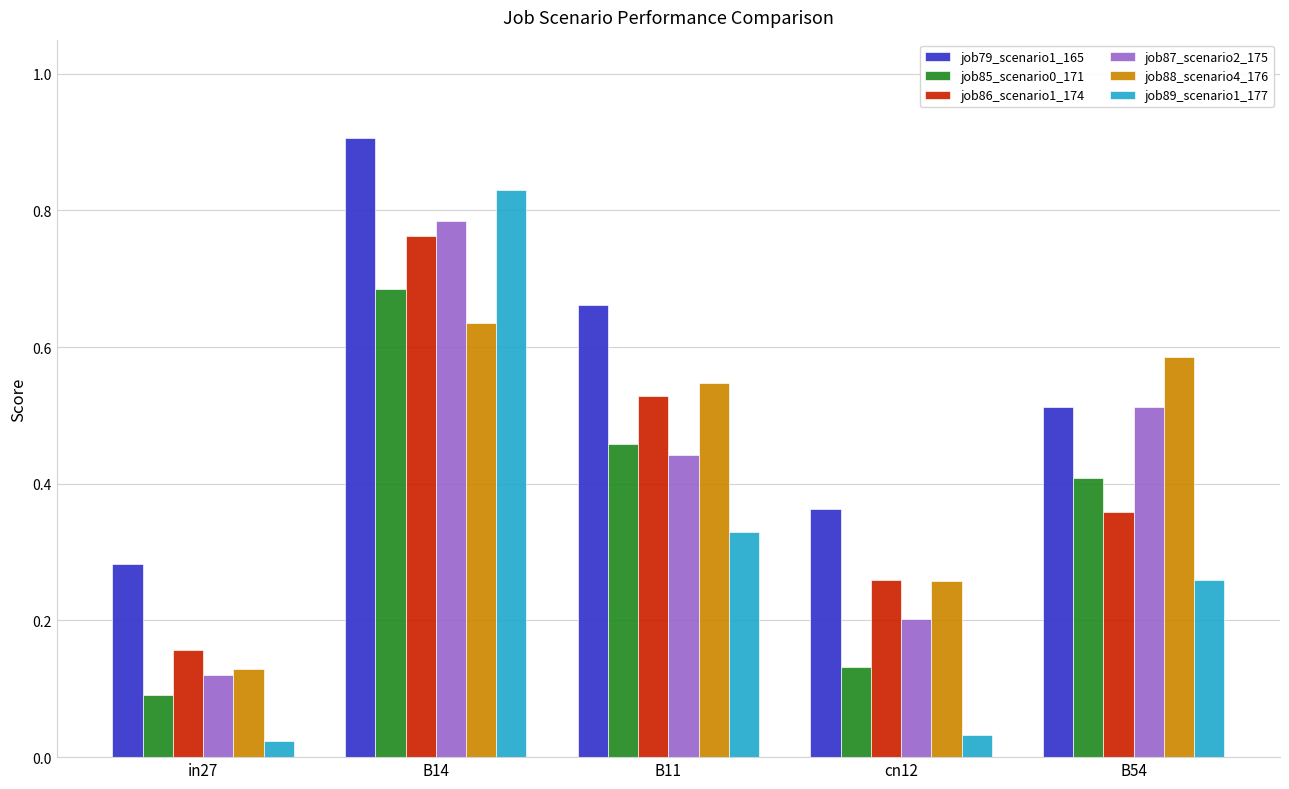

How many groups of bars are there?

5